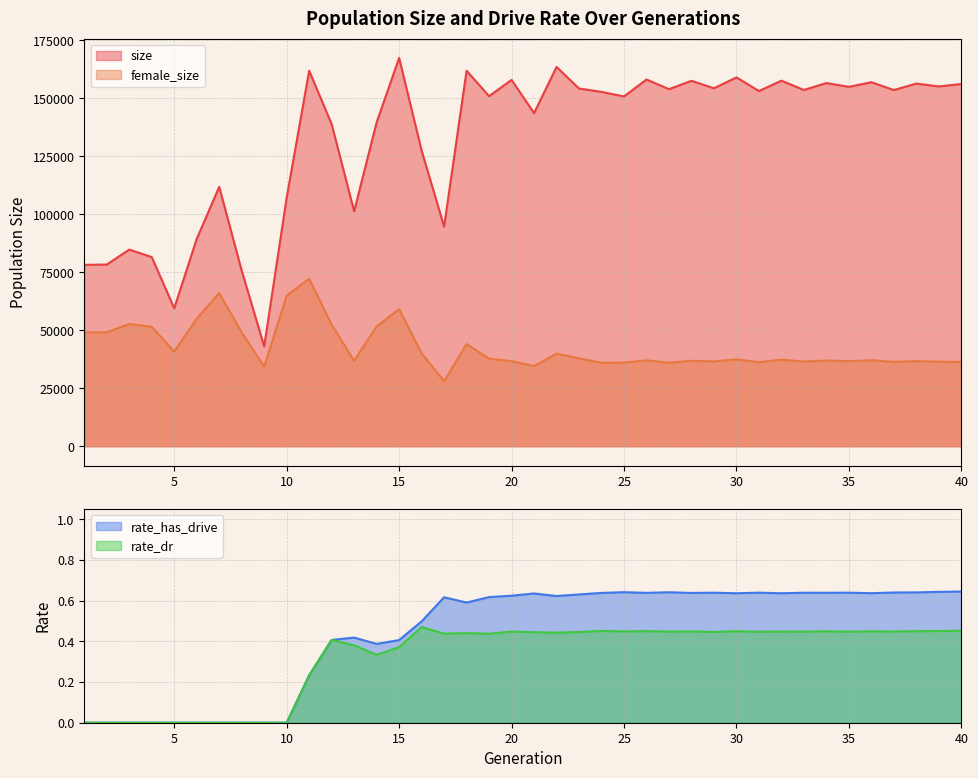

Between 20 and 30, which series saw the biggest shift?

size